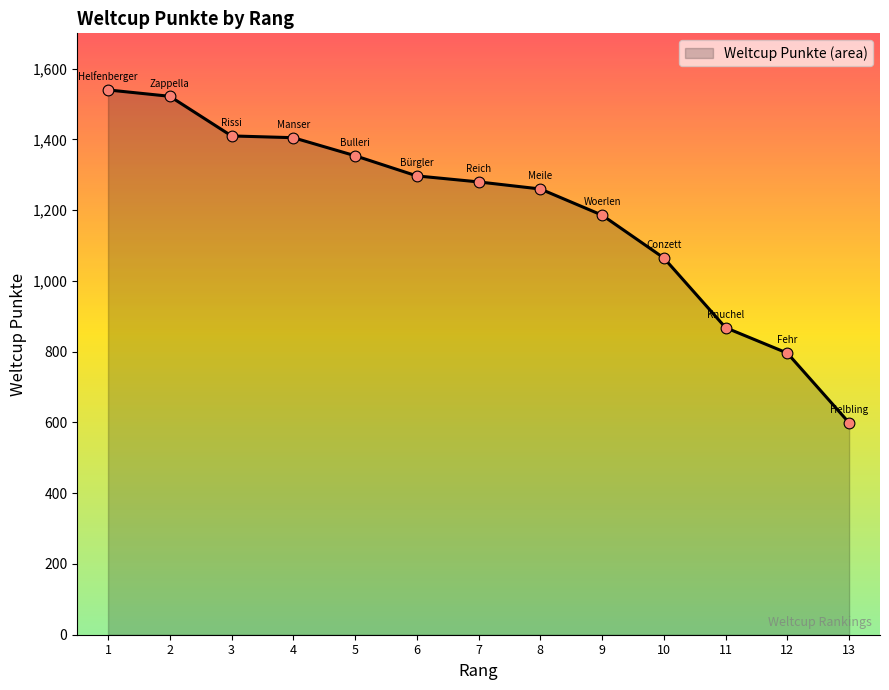

What is the ratio of the value at 1 to the value at 8?

1.2